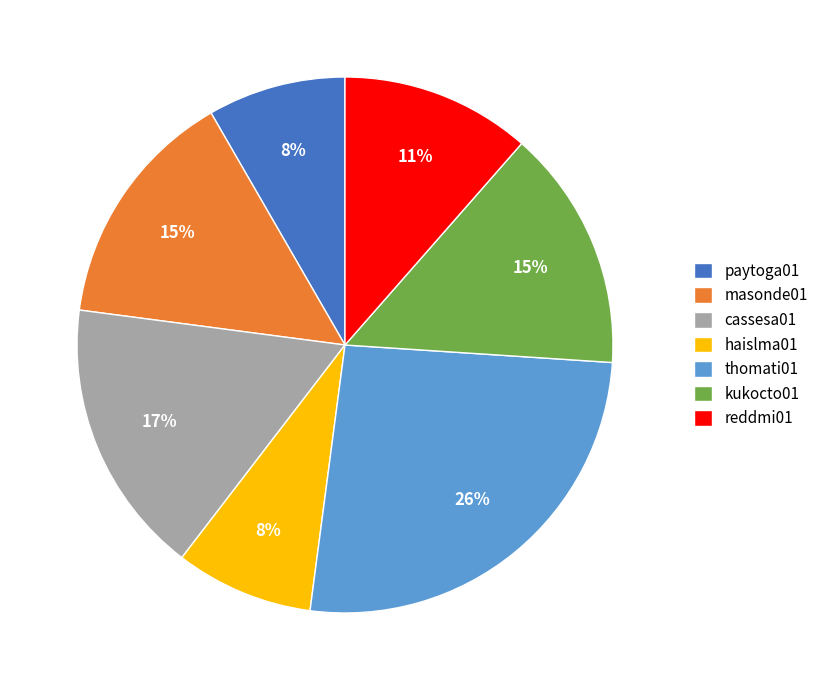

How many segments does this pie chart have?

7